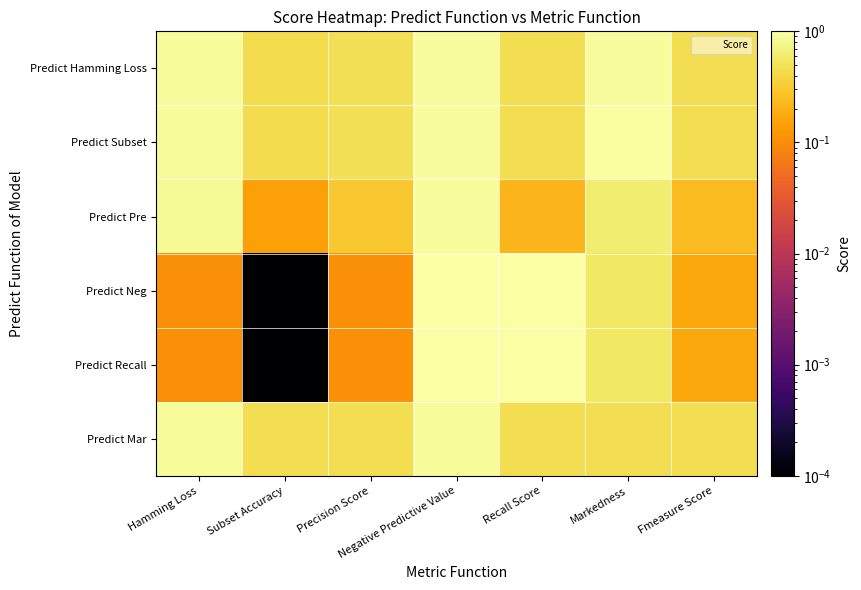

Which label corresponds to the smallest value in the chart?

Subset Accuracy